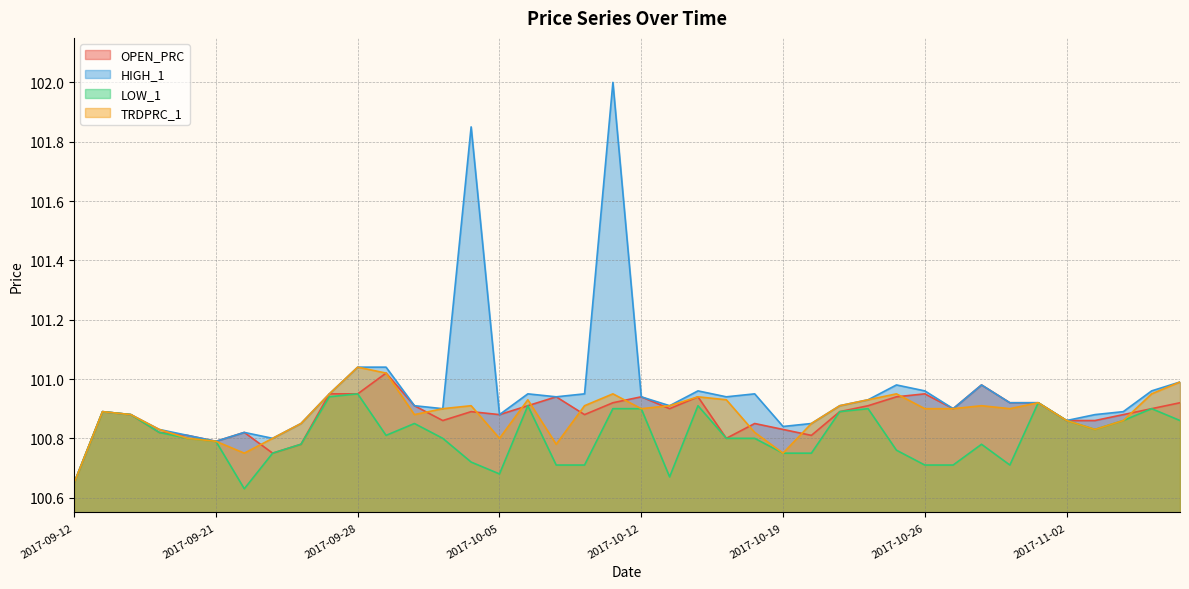

Which series has the largest total across all categories?

HIGH_1